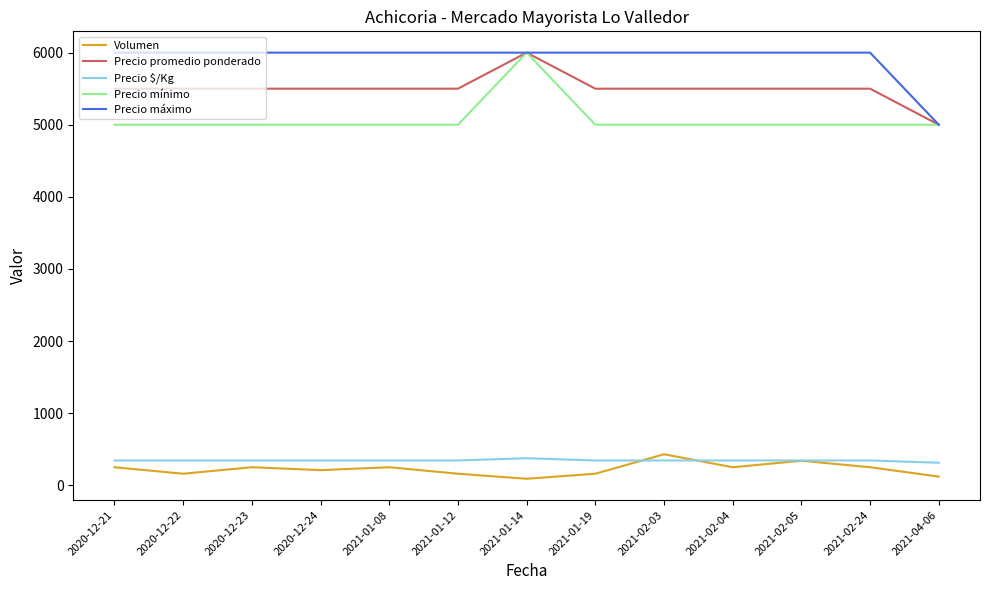

At which category is the sum across all series the highest?

2021-01-14